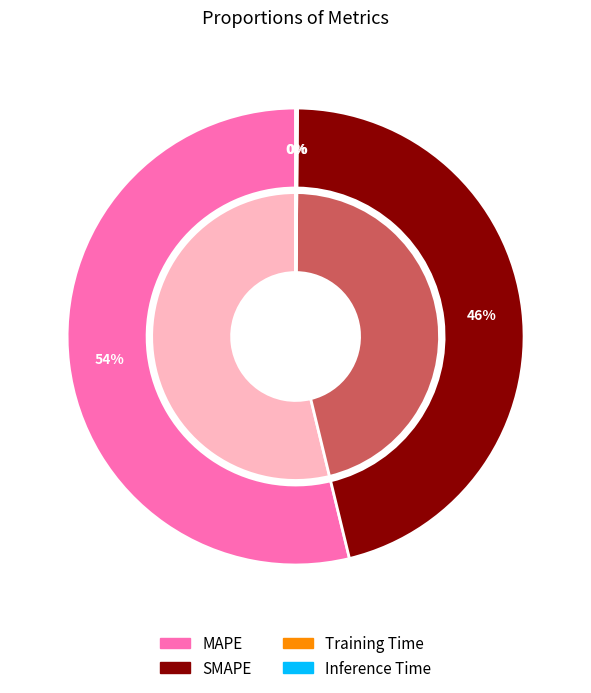

Do MAPE and SMAPE together represent more than half of the pie?

Yes